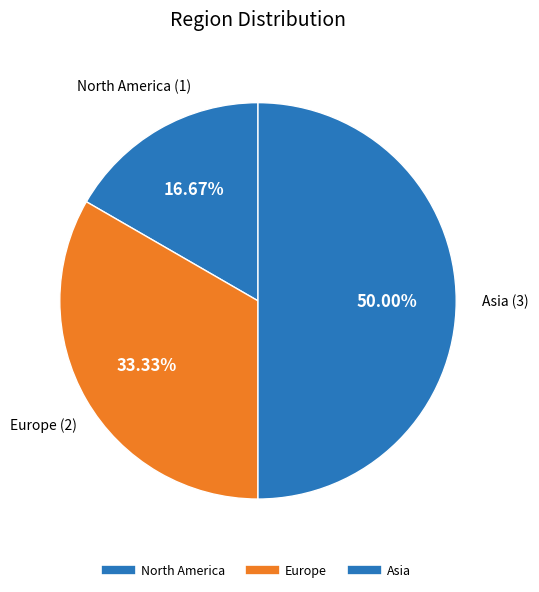

Combined, do Europe and Asia account for over 50%?

Yes